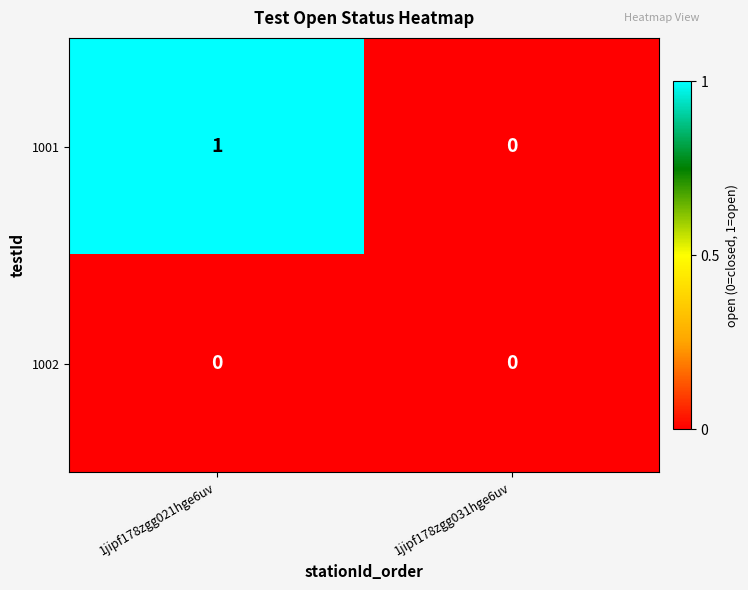

Which series has the widest spread of values?

1001